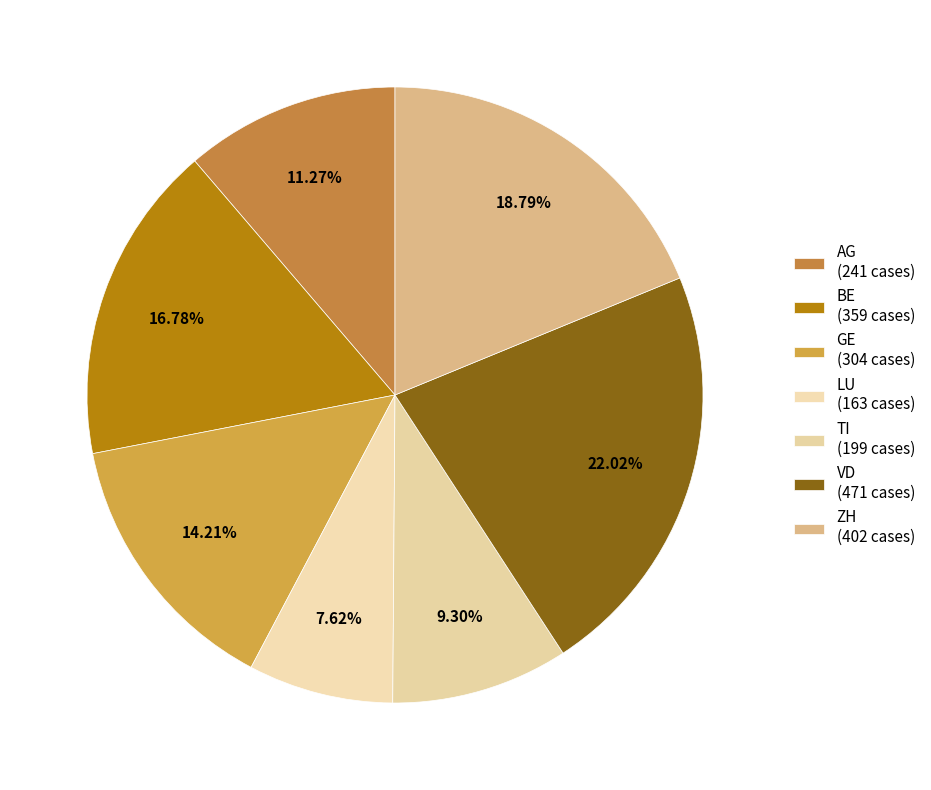

How many segments does this pie chart have?

7